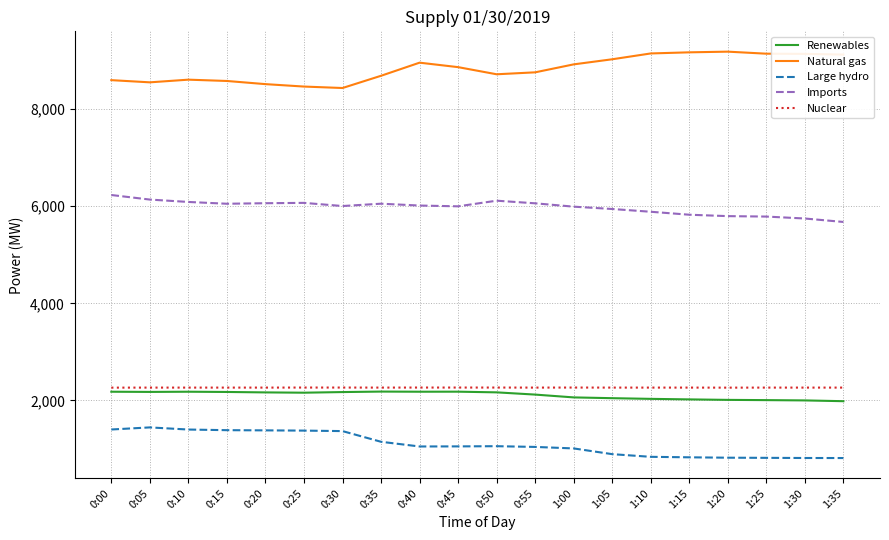

What position from the left is 1:15?

16